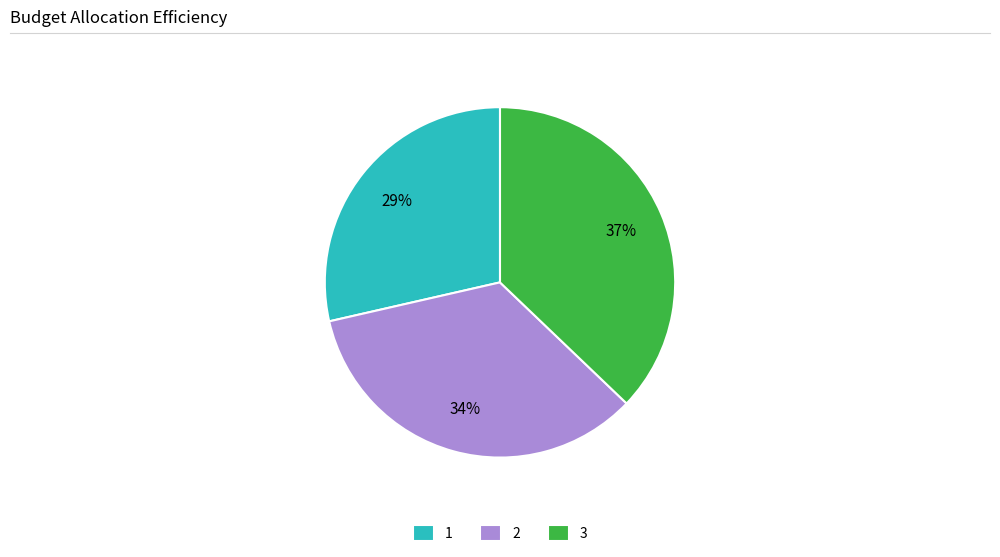

To the nearest percent, what is the combined percentage of 1 and 3?

66%